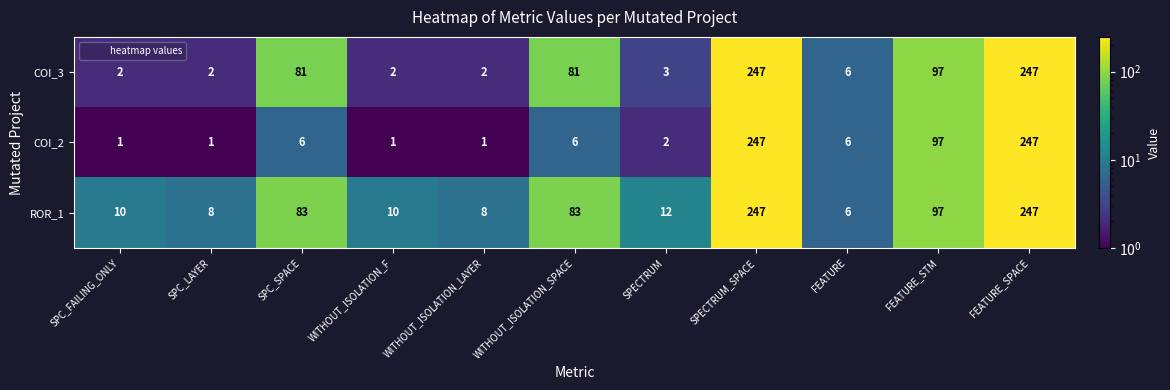

What is the sum of the COI_2 values at SPECTRUM_SPACE and FEATURE?

253